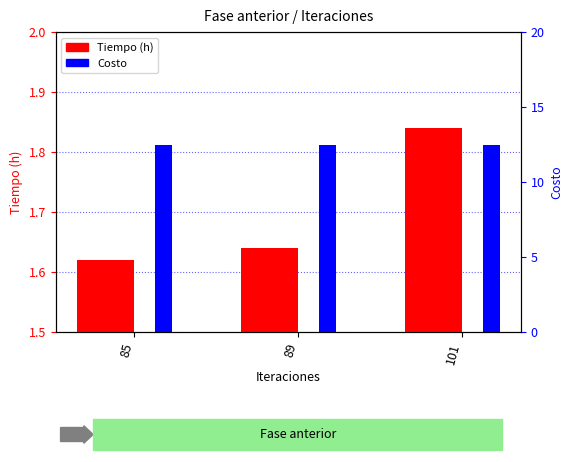

At 101, list the series in order from smallest to largest.

Tiempo (h), Costo